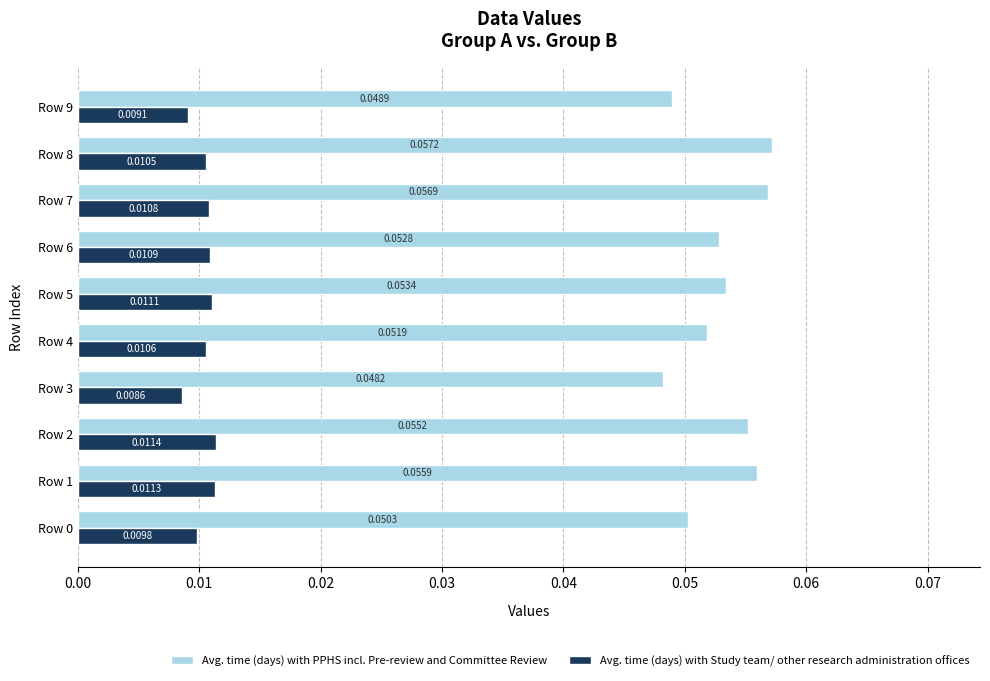

Which series changed the most between Row 5 and Row 6?

Avg. time (days) with PPHS incl. Pre-review and Committee Review